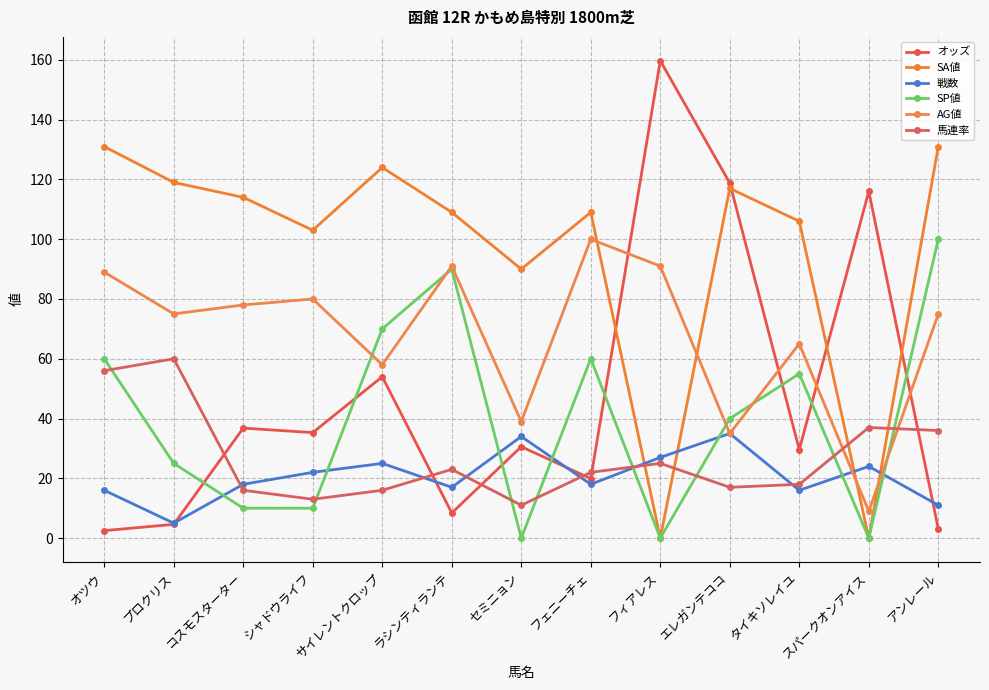

At which category does SA値 reach its first local valley?

シャドウライフ